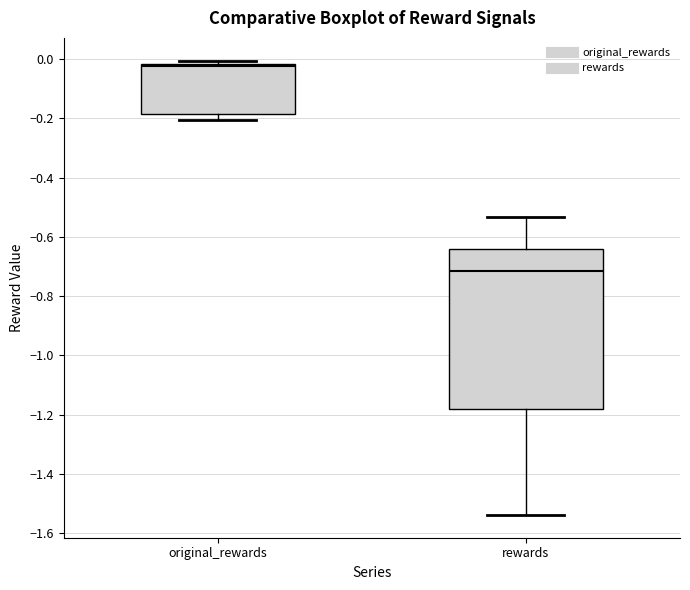

Which box is the tallest, from its lower edge to its upper edge?

rewards